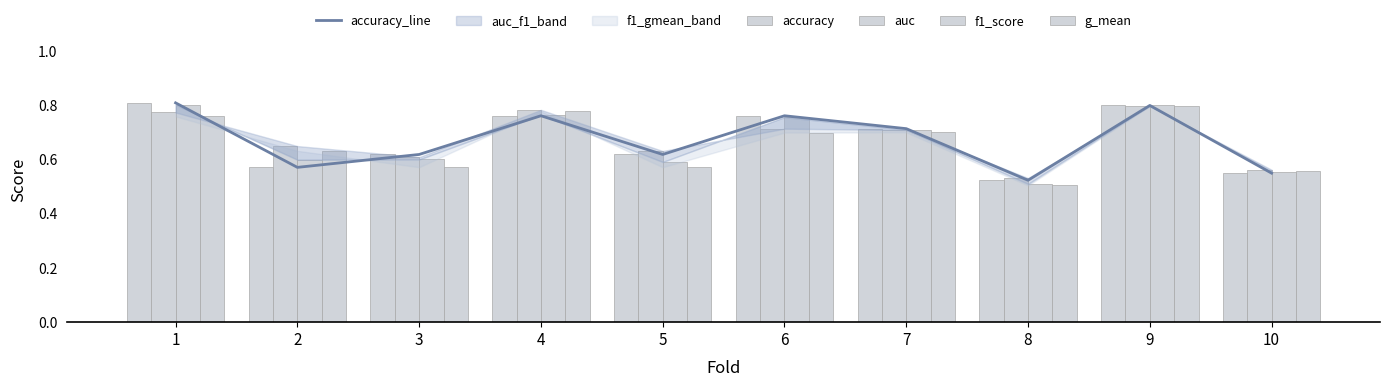

Which category has the highest value in the accuracy series?

1